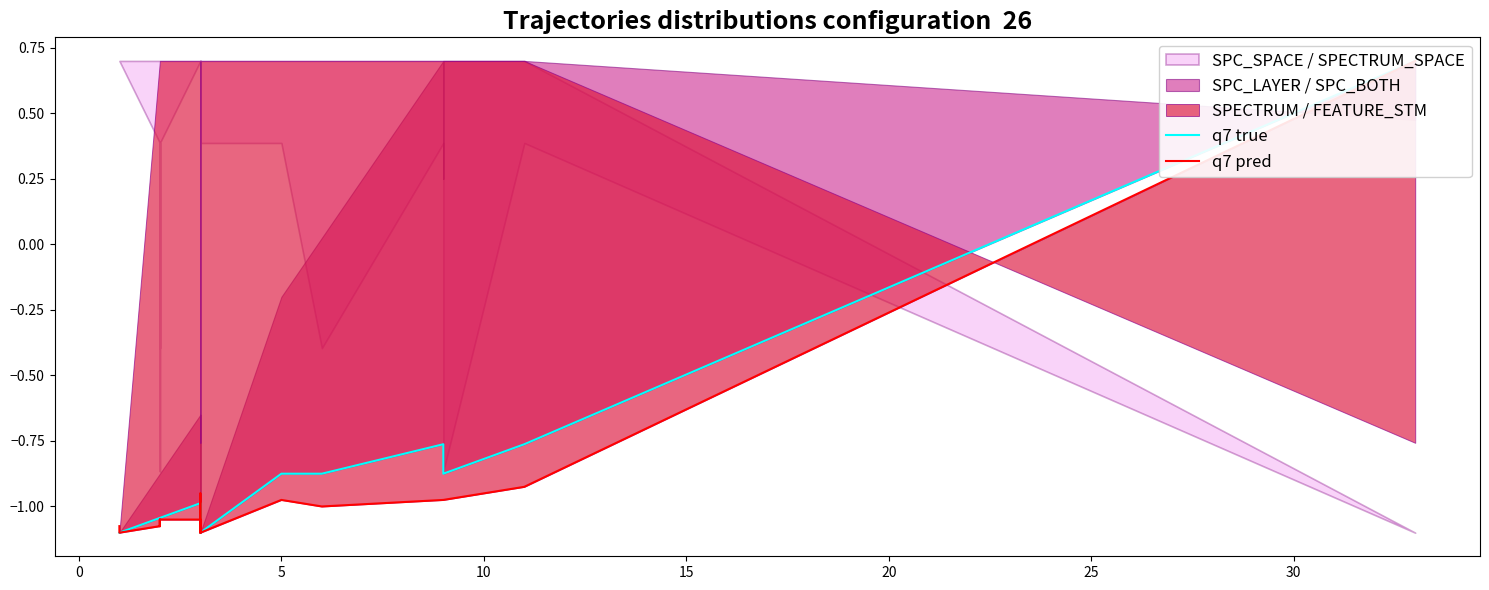

In q7 pred, how many points are lower than both neighbors (excluding endpoints)?

4